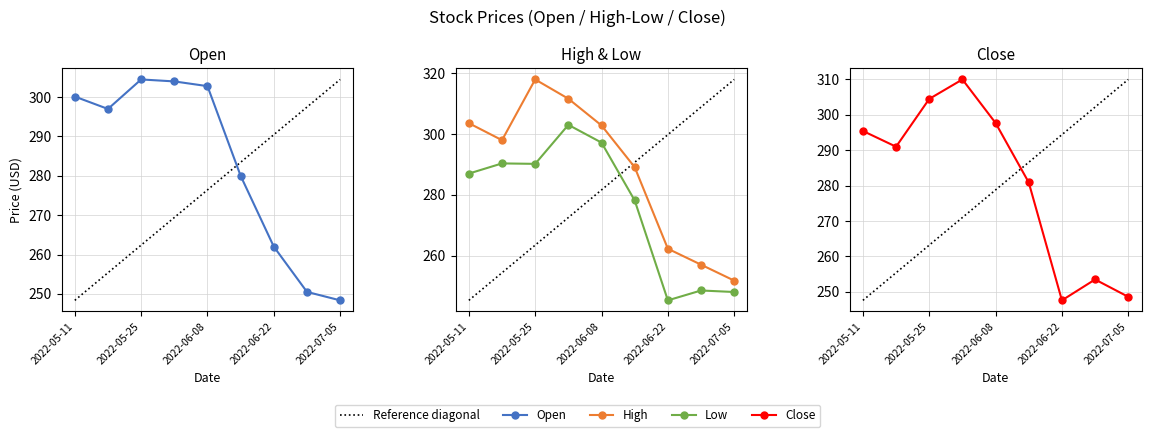

Is this an area chart (filled region under the line)?

No